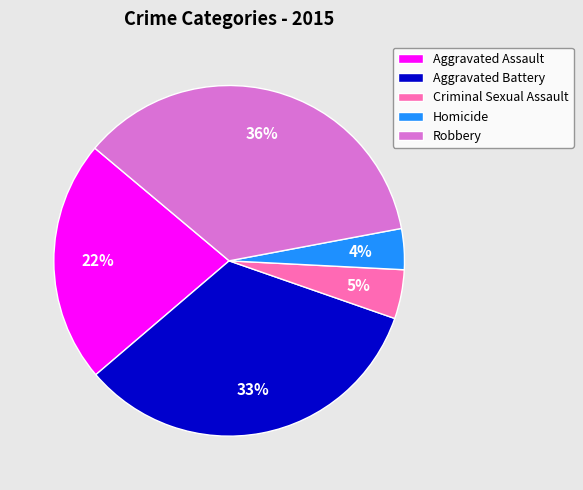

Rank the categories by value from lowest to highest.

Homicide, Criminal Sexual Assault, Aggravated Assault, Aggravated Battery, Robbery